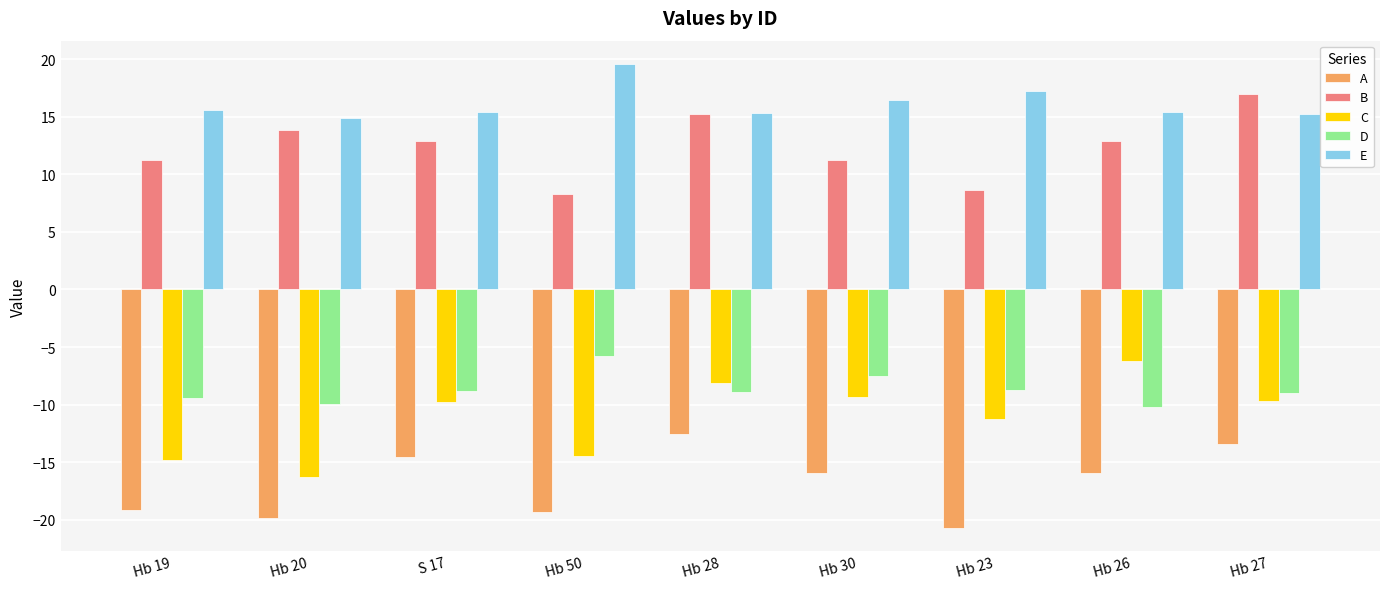

What is the approximate value of E at Hb 50?

19.6